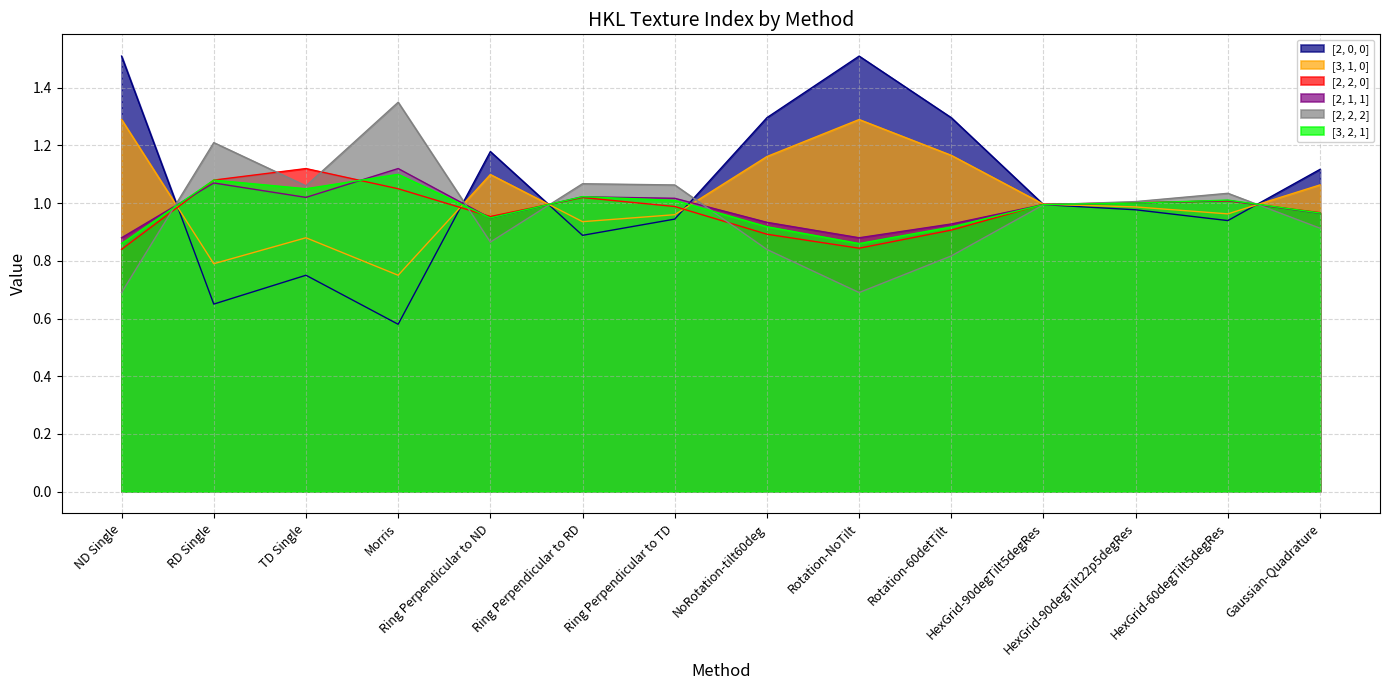

What is the label of the 9th point from the right?

Ring Perpendicular to RD